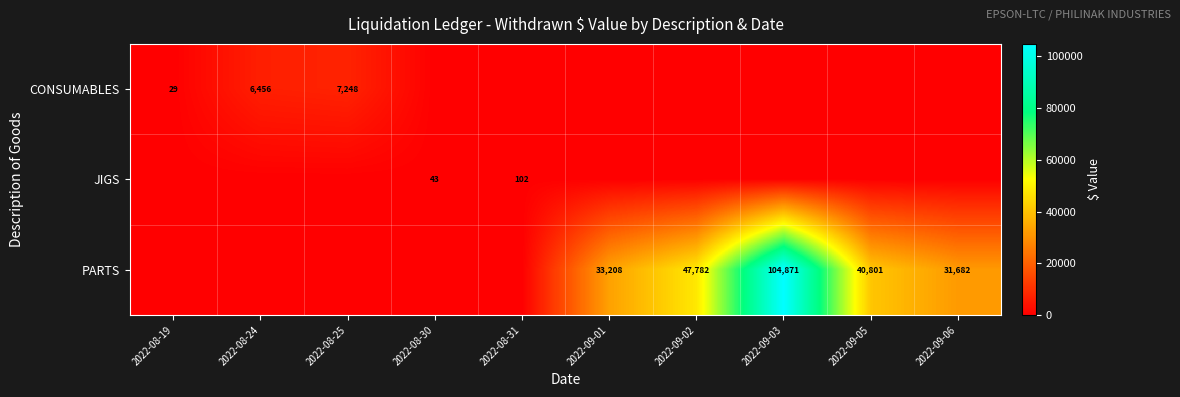

The value of JIGS at 2022-08-31 is 51. True or false?

False